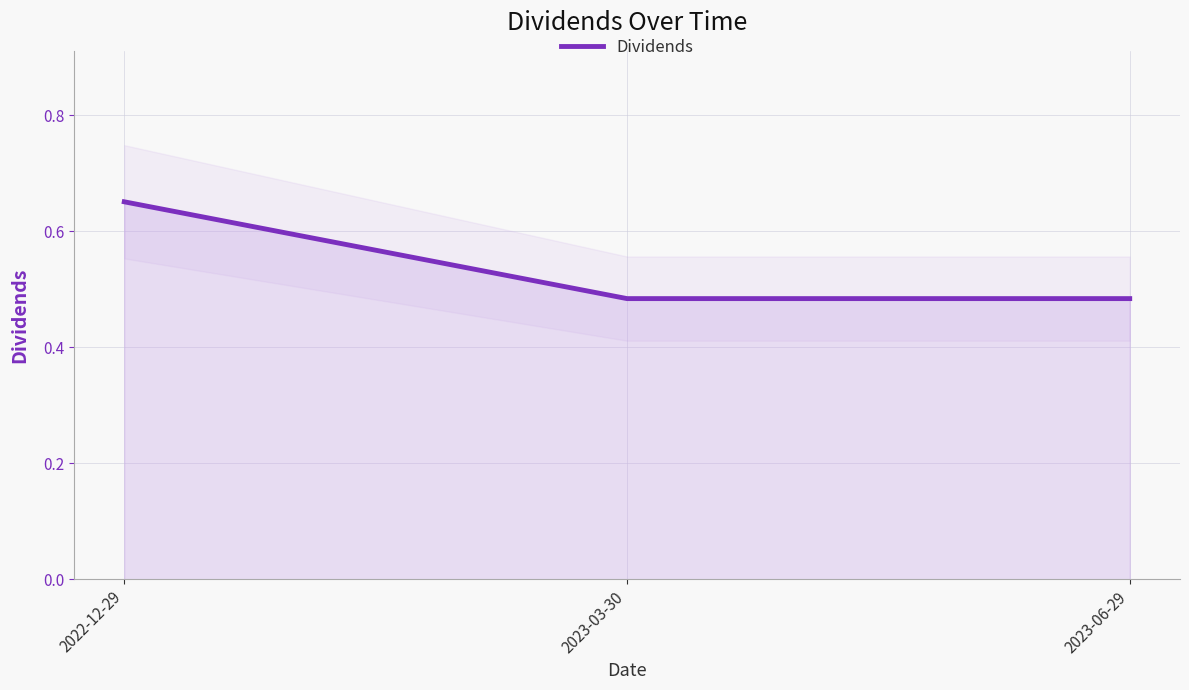

Reading left to right, extract all data points from this chart.

0.7	0.5	0.5